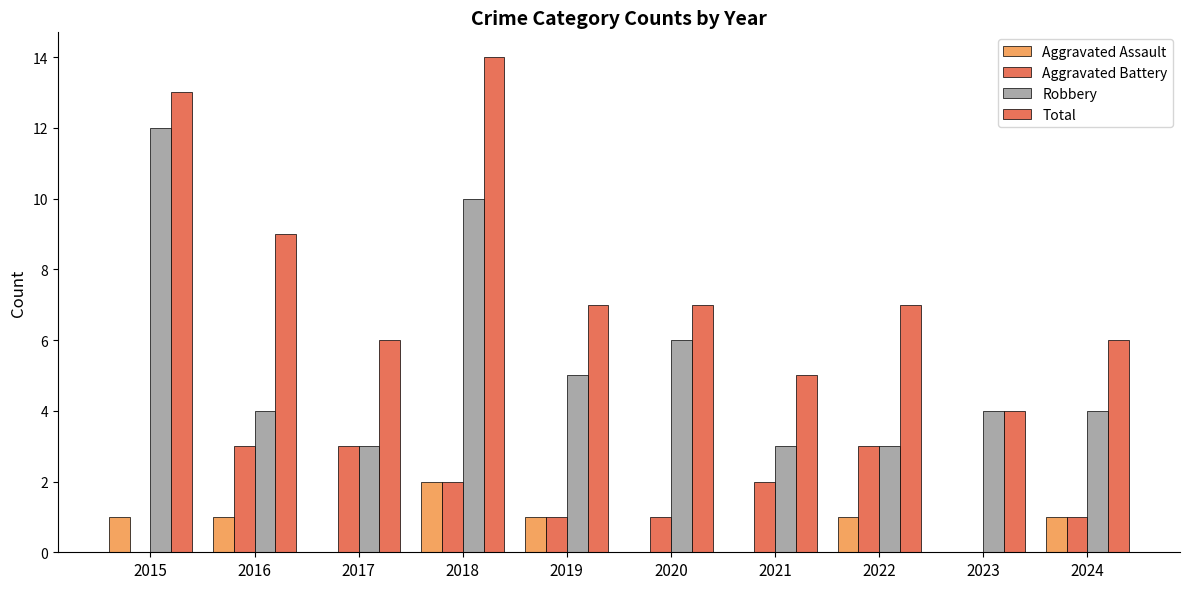

Does the chart contain stacked bars?

No